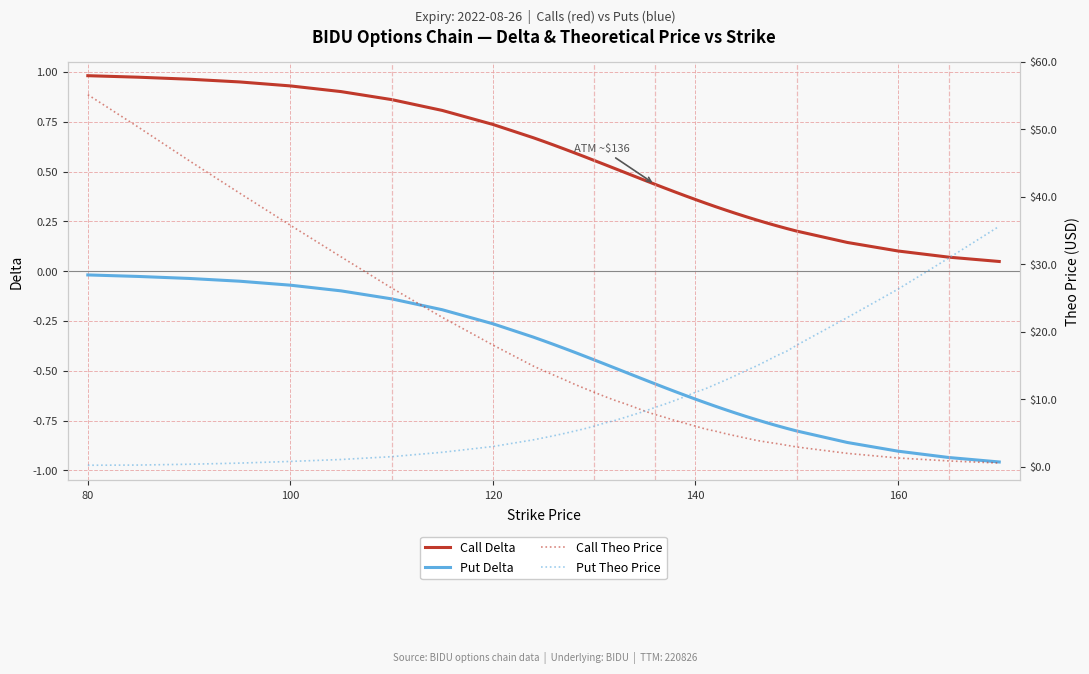

True or false: Call Theo Price and Call Delta intersect in this chart.

False